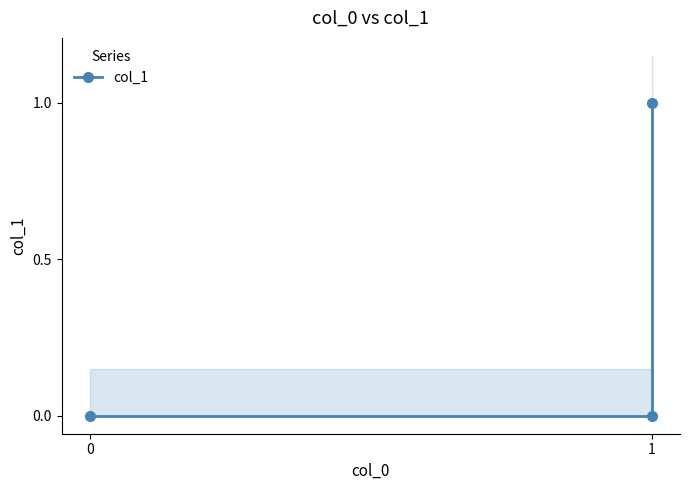

Reading left to right, list all the values displayed in this chart.

0	0	1